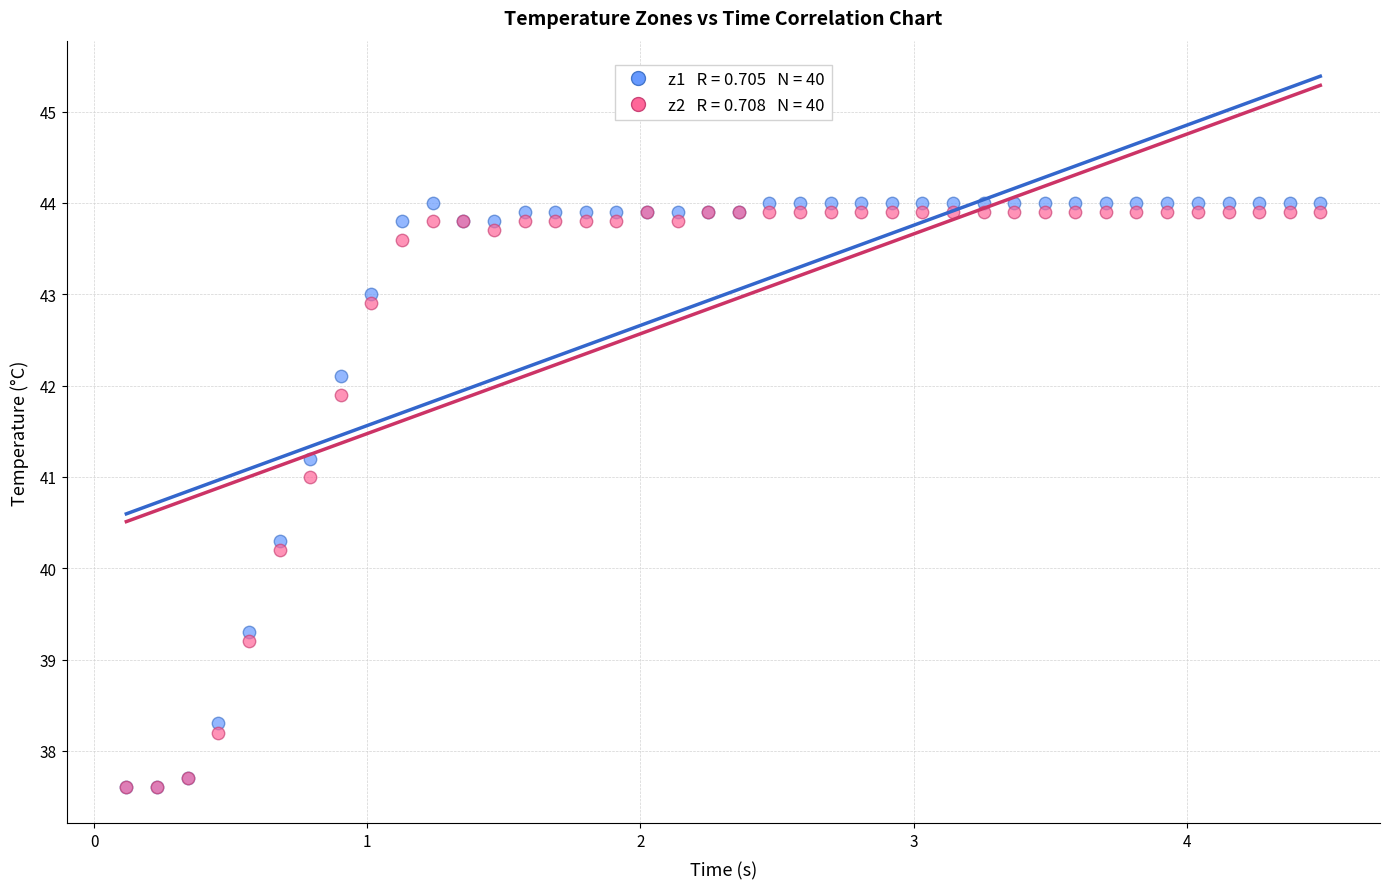

Across all series, what Y value is closest to 40?

40.2